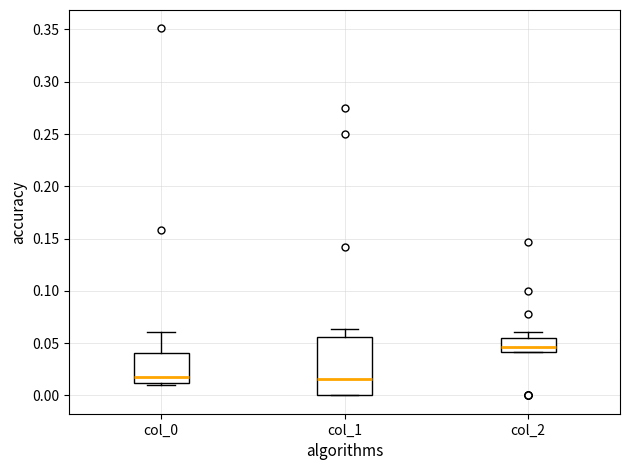

Where is the upper edge of the box for col_0 on the y-axis? The values are not printed on the chart, so give them approximately, as read against the axis.

0.040